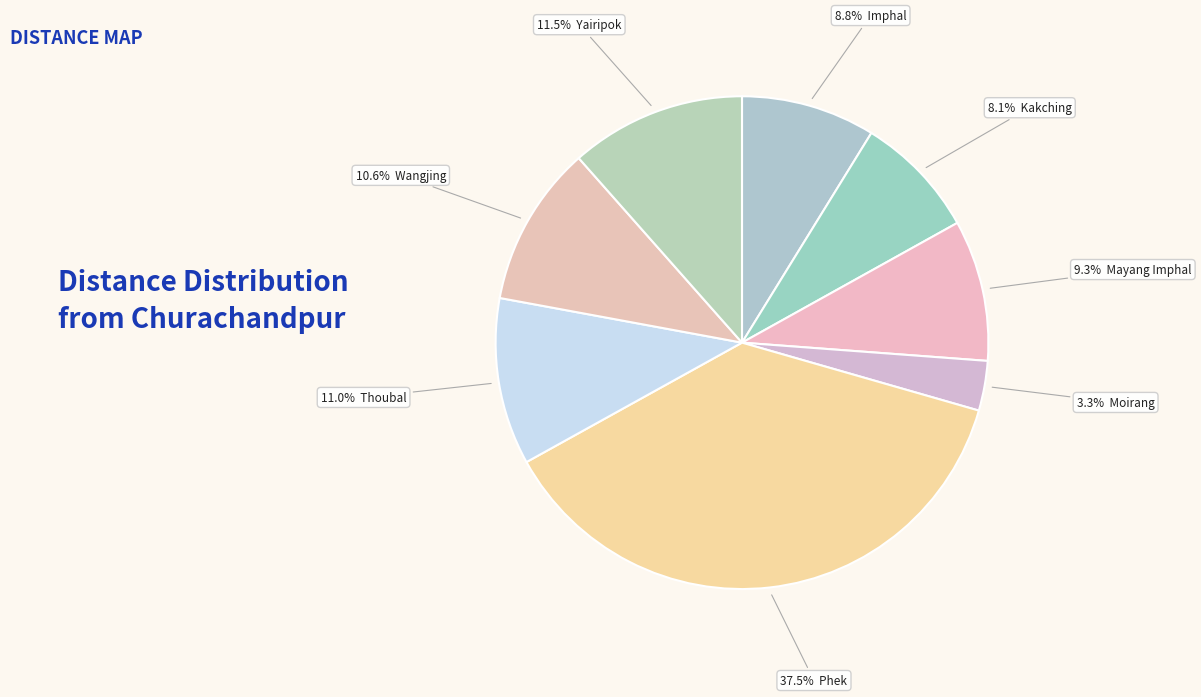

How many slices are in this pie chart?

8